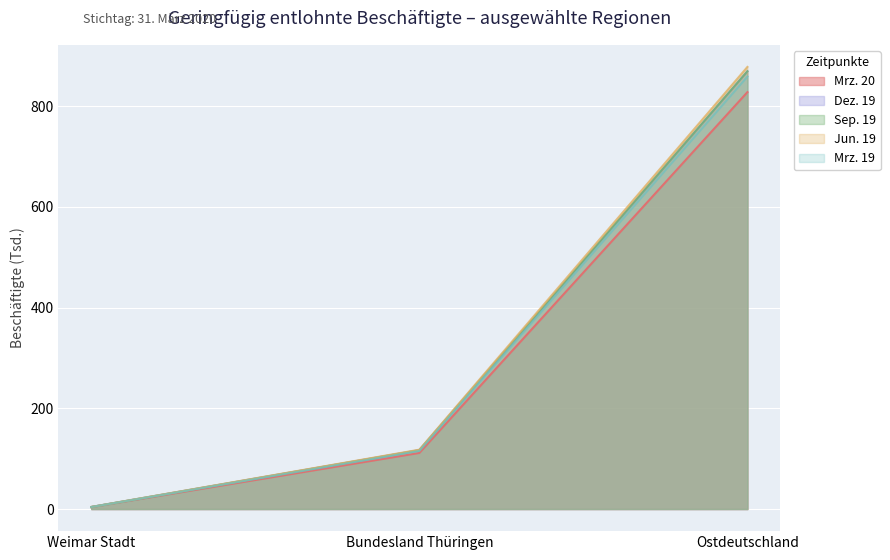

What is the value of the Dez. 19 point at the 3rd from the left?

869.2